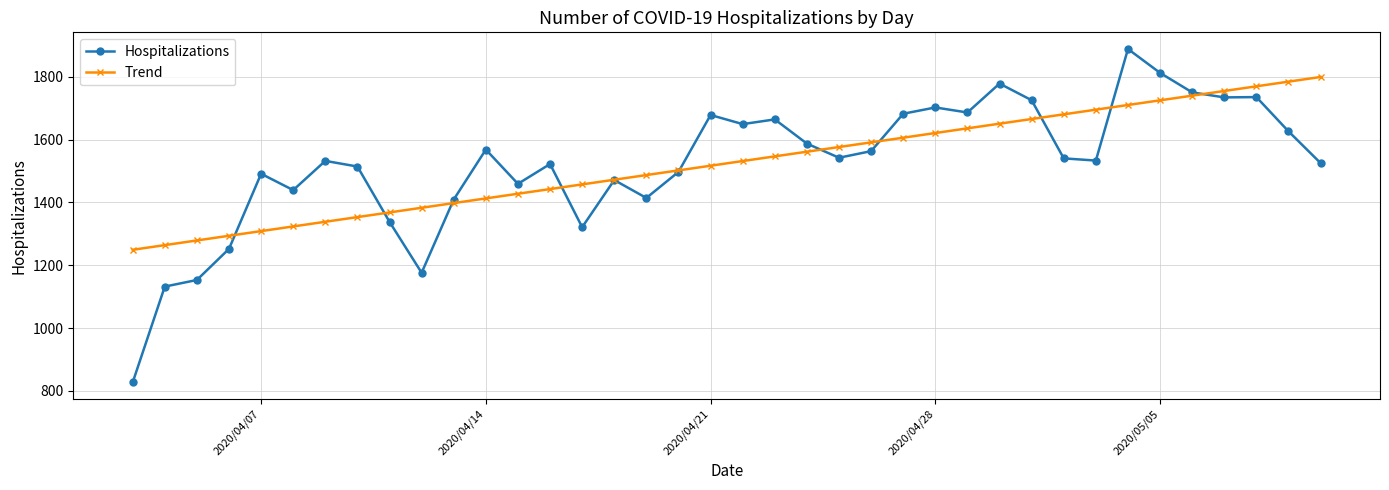

Which series has the widest spread of values?

Hospitalizations